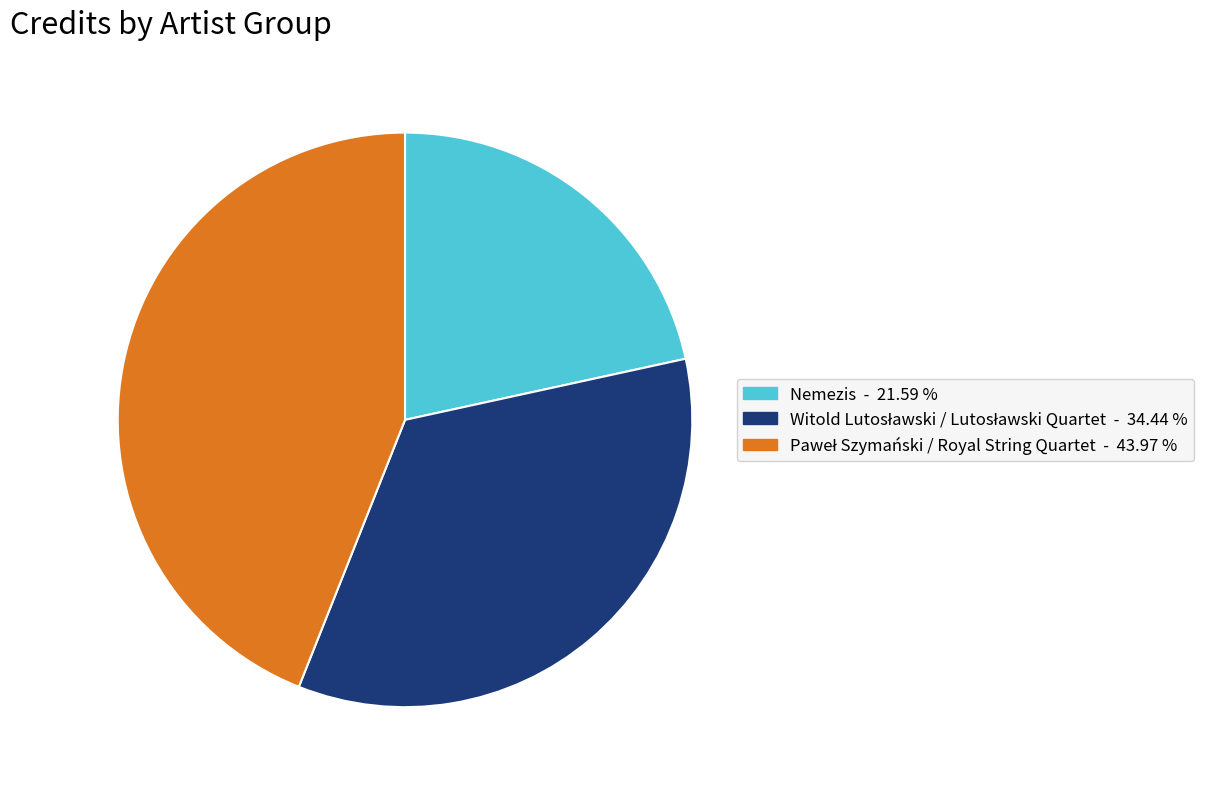

Is Nemezis the majority of the pie?

No